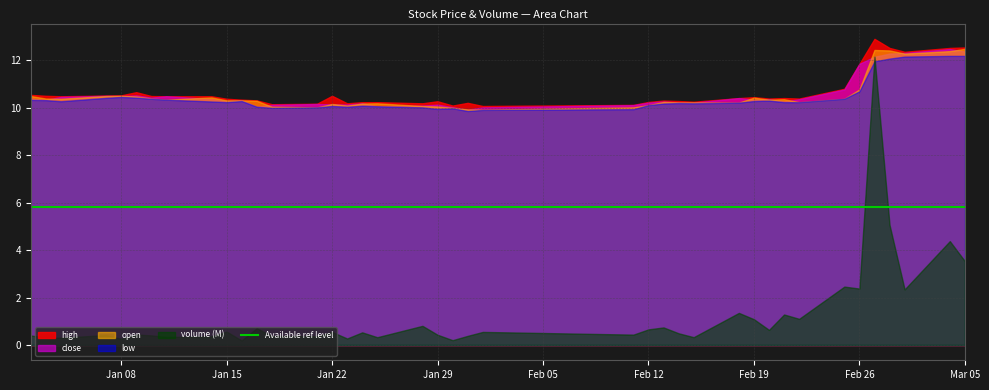

What is the total value across all series at 13?

40.4